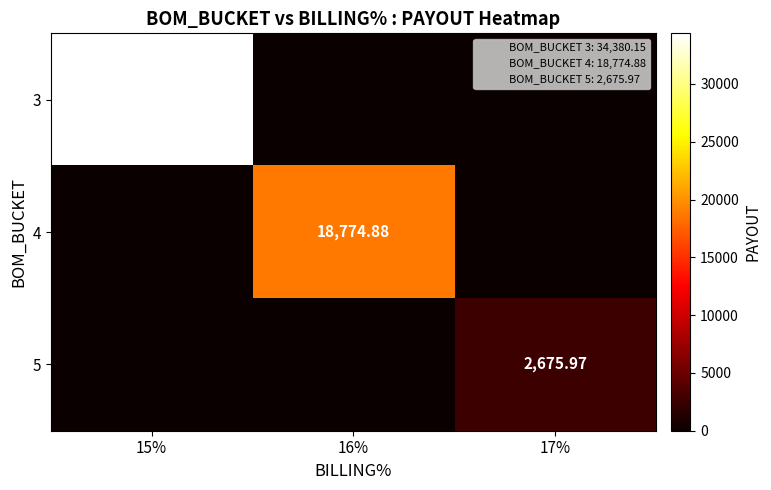

Is it true that 5 equals 2676.0 at 17%?

True